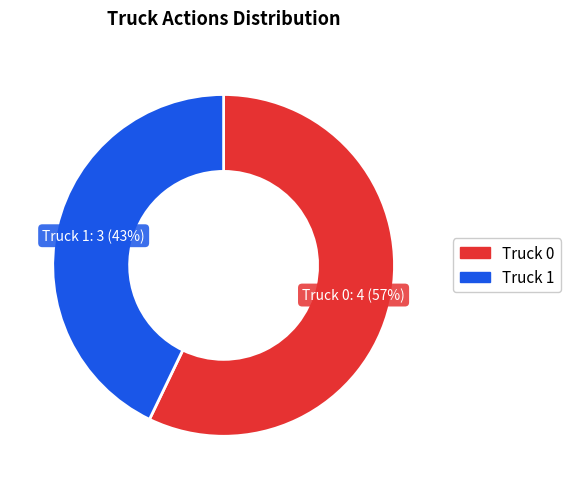

Is it true that Truck 0 is 44% of the pie?

False